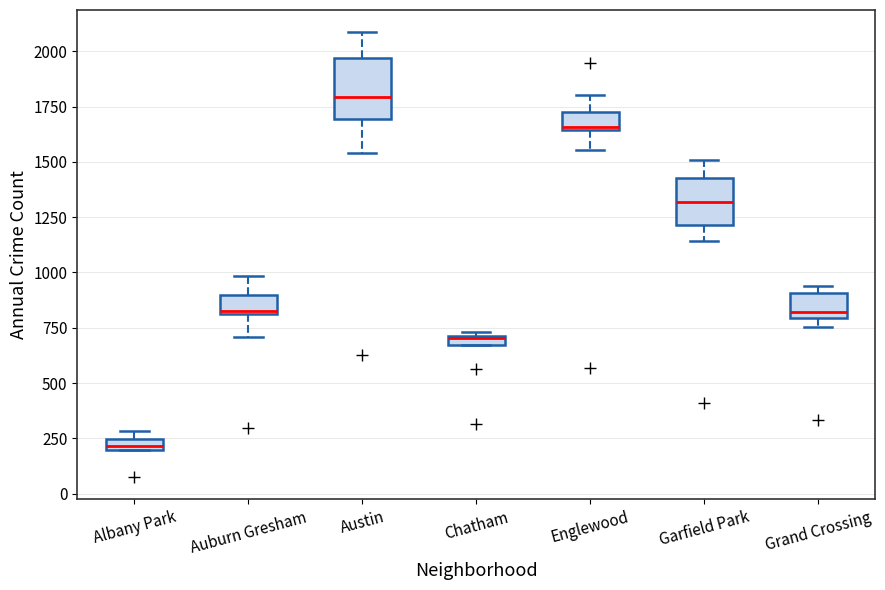

Where is the upper edge of the box for Grand Crossing on the y-axis? The values are not printed on the chart, so give them approximately, as read against the axis.

900